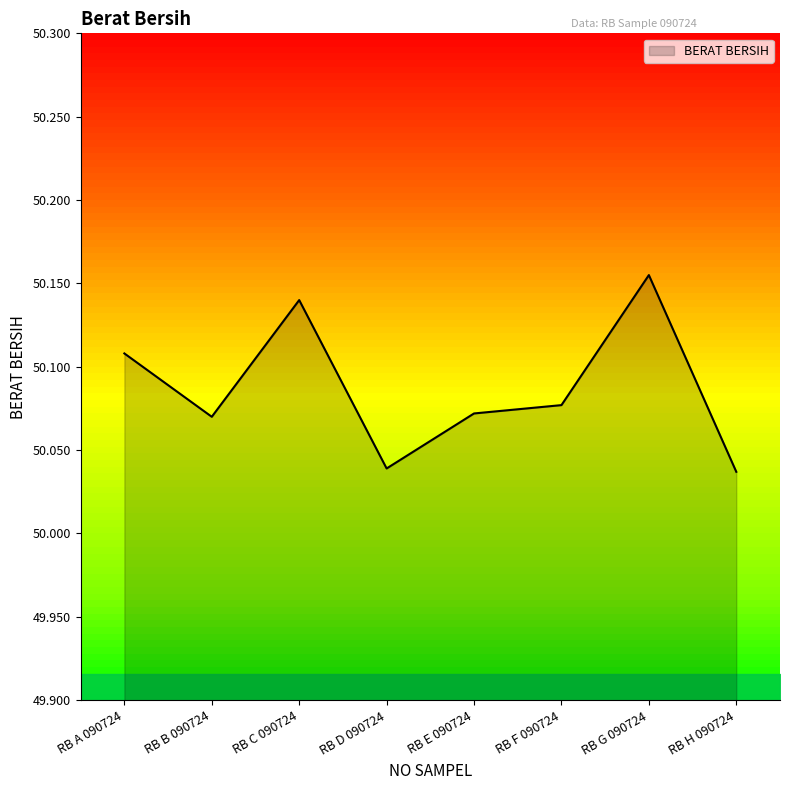

Rank the categories by value from highest to lowest.

RB G 090724, RB C 090724, RB A 090724, RB F 090724, RB E 090724, RB B 090724, RB D 090724, RB H 090724